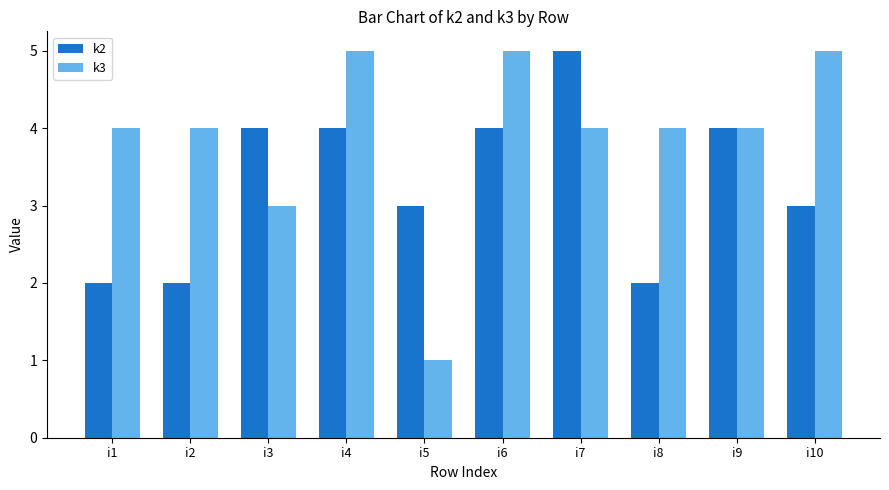

What is the total value across all series at i9?

8